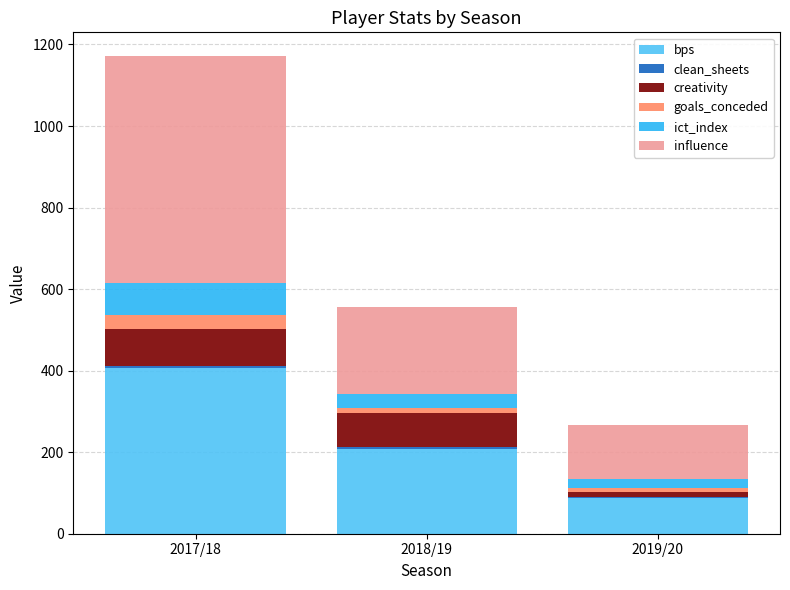

At which category is the sum across all series the highest?

2017/18